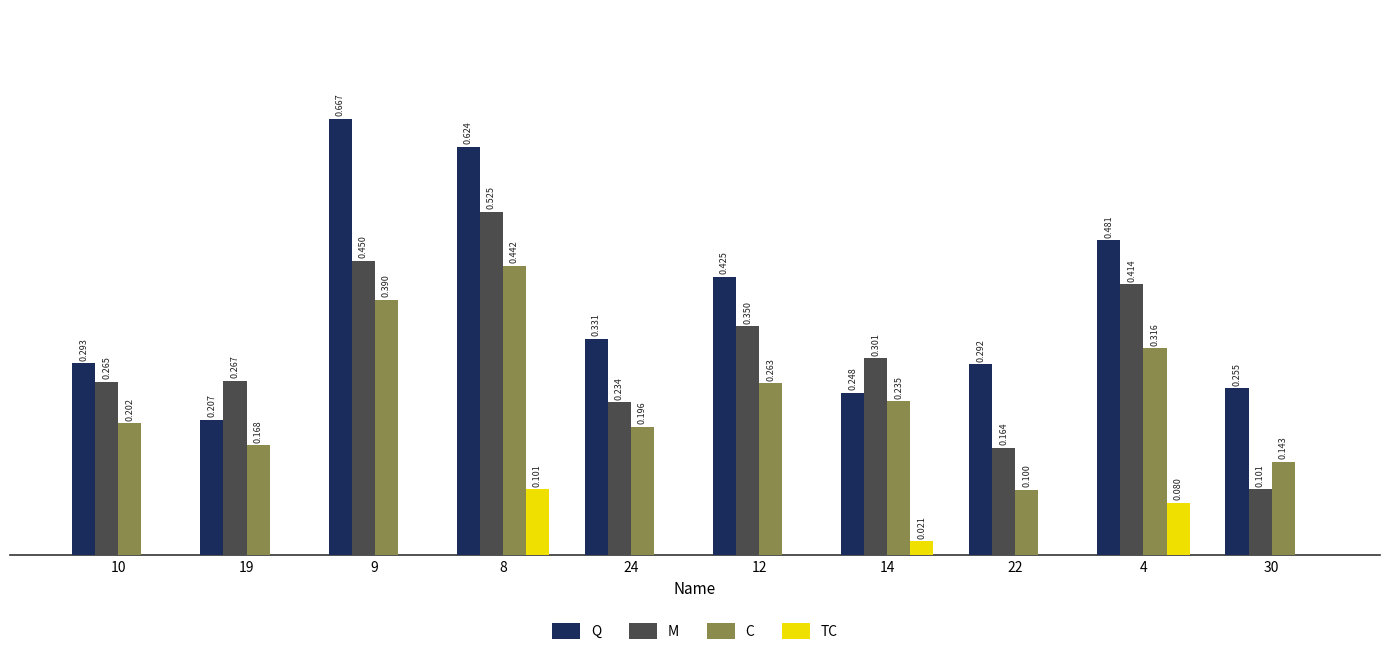

Between 8 and 4, which series saw the biggest shift?

Q